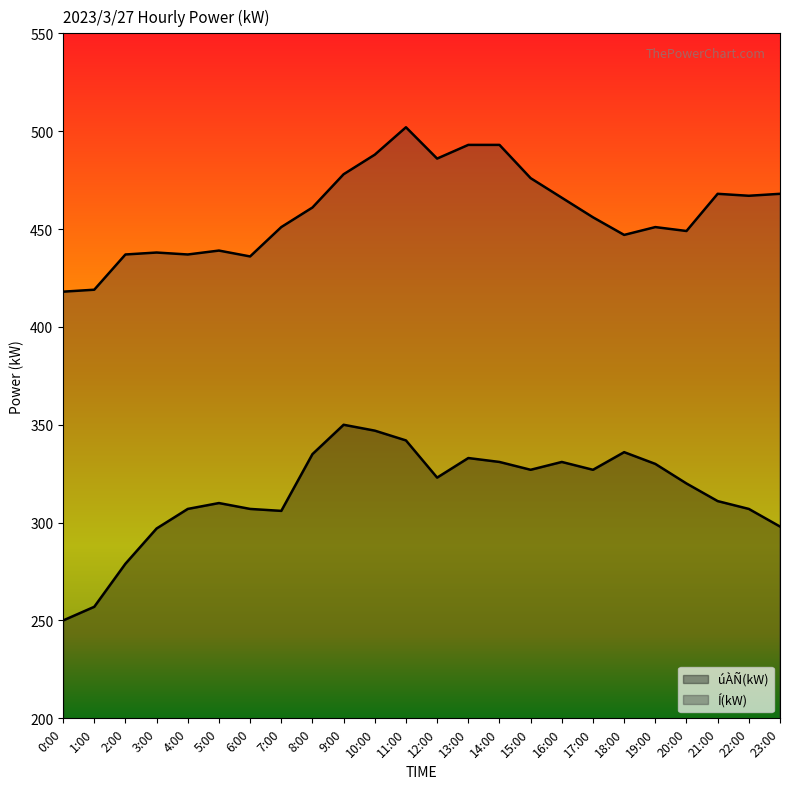

How many interior local valleys does the Í(kW) series have?

6